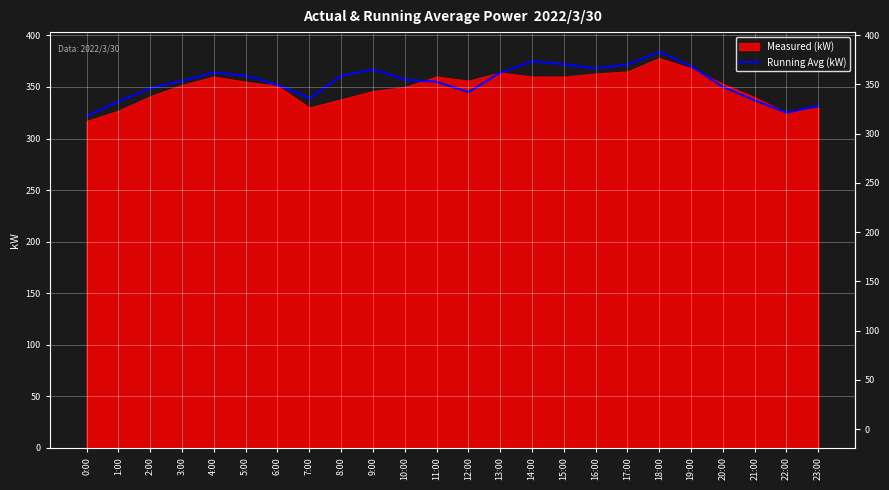

How many points are higher than both their immediate neighbors (excluding endpoints)?

4